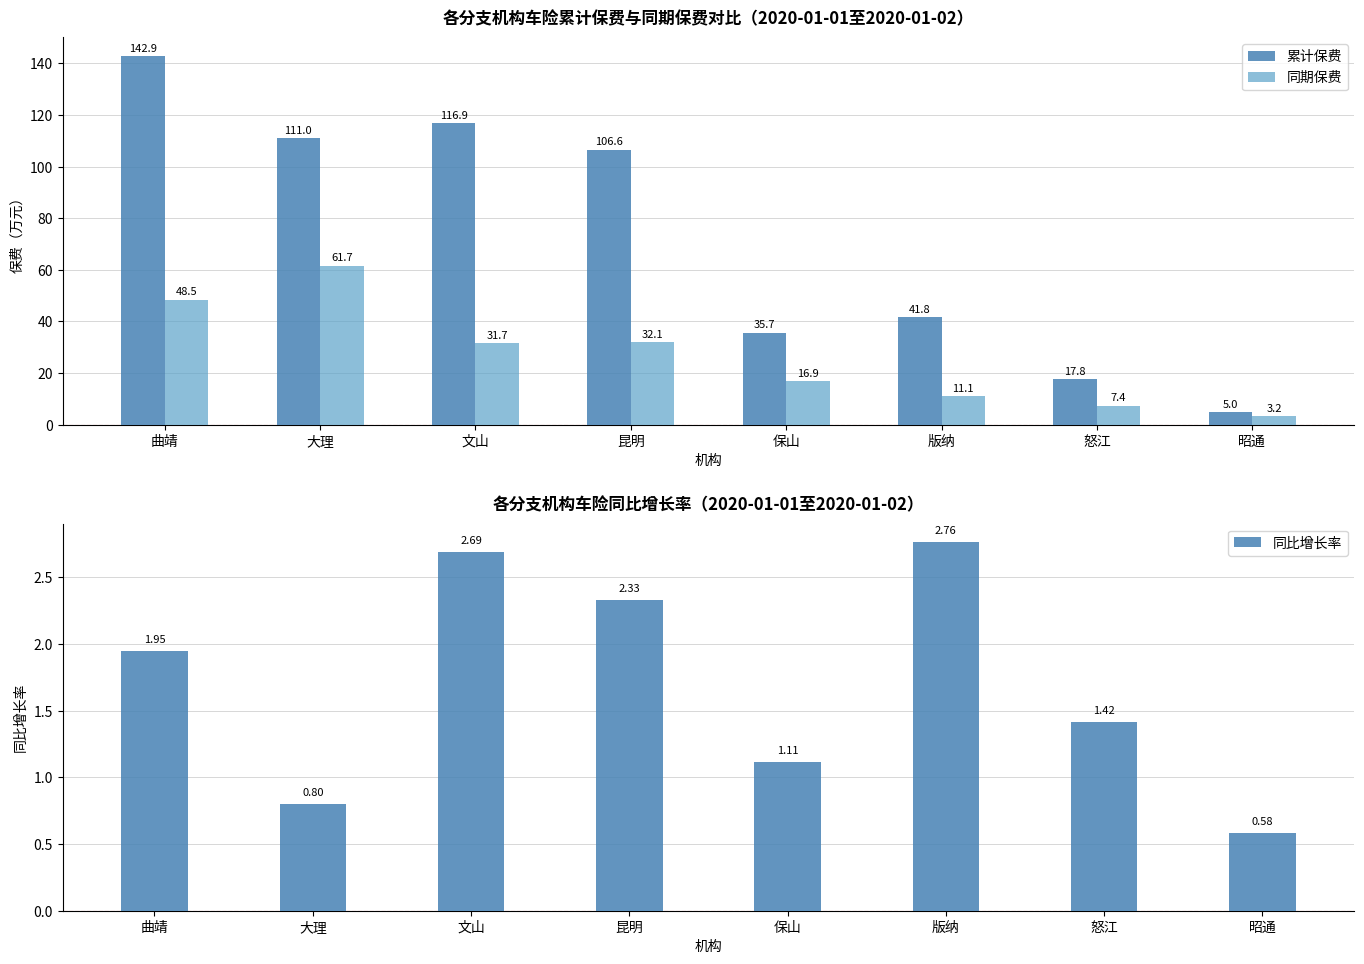

Is the value of 累计保费 at 昭通 greater than the value of 同比增长率 at 怒江?

Yes